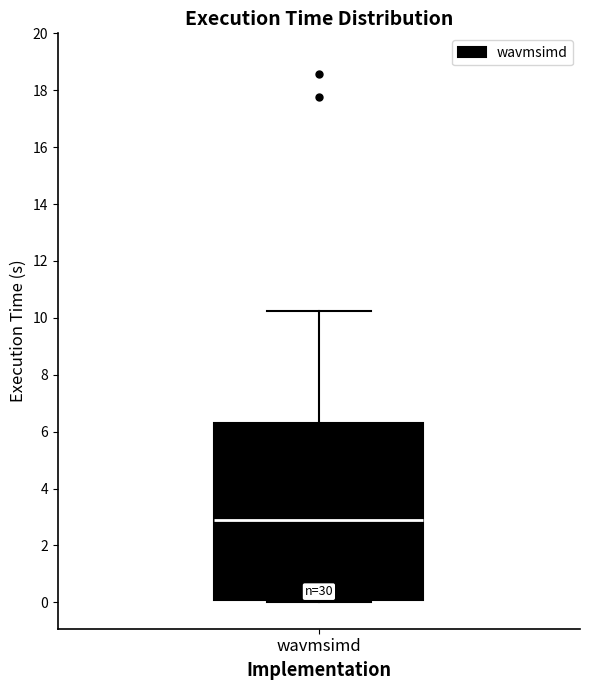

Transcribe this box plot: give where the median line is, the range the box spans, and where the two whiskers end, as read against the y-axis. The values are not printed on the chart, so give them approximately, as read against the axis.

median 2.8, box 0.0 to 6.4, whiskers 0.0 (just below the box's lower edge) to 10.2